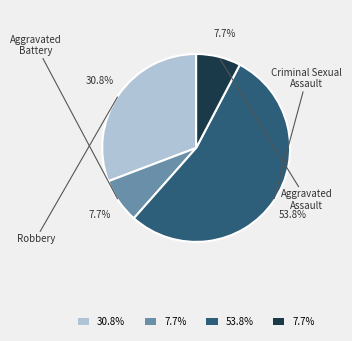

How much of the chart is everything except Aggravated Assault?

92.3%